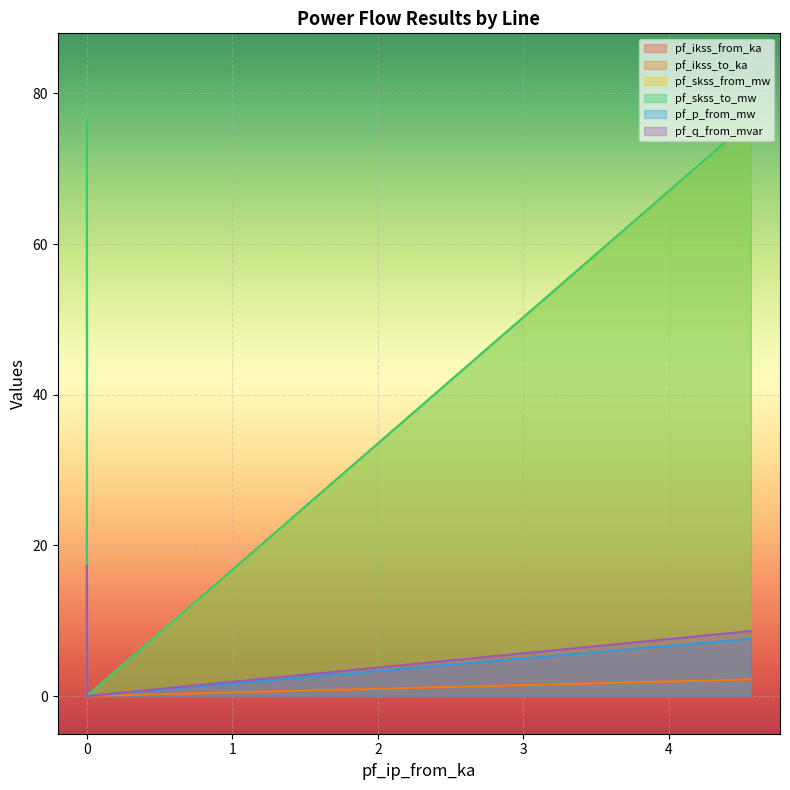

List the series in order of their peak value, lowest first.

pf_ikss_from_ka, pf_ikss_to_ka, pf_p_from_mw, pf_q_from_mvar, pf_skss_from_mw, pf_skss_to_mw